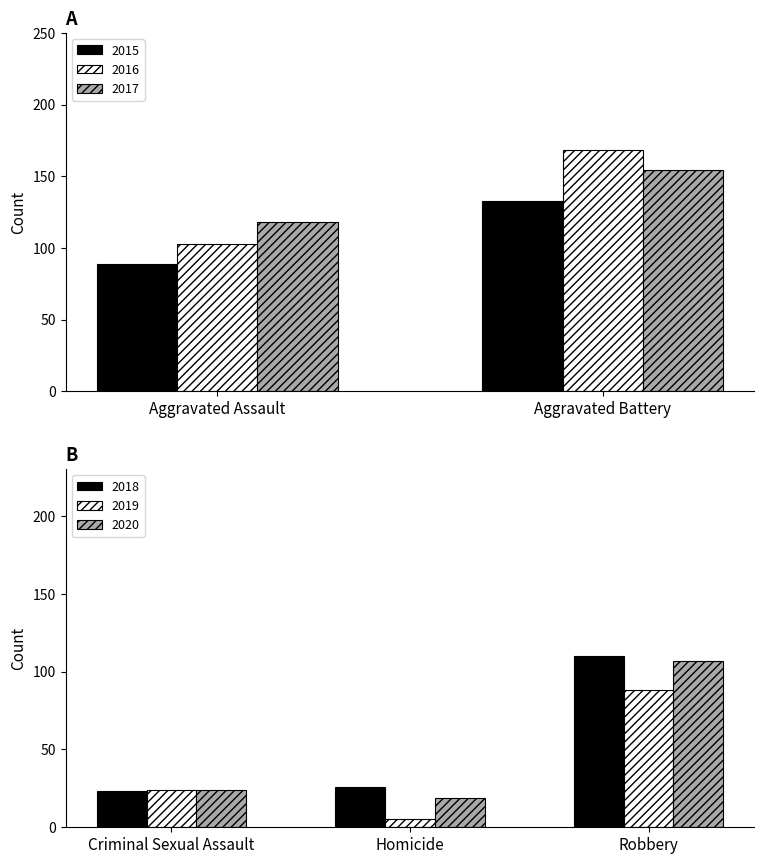

True or false: 2016 has a value of 184 at Aggravated Assault.

False